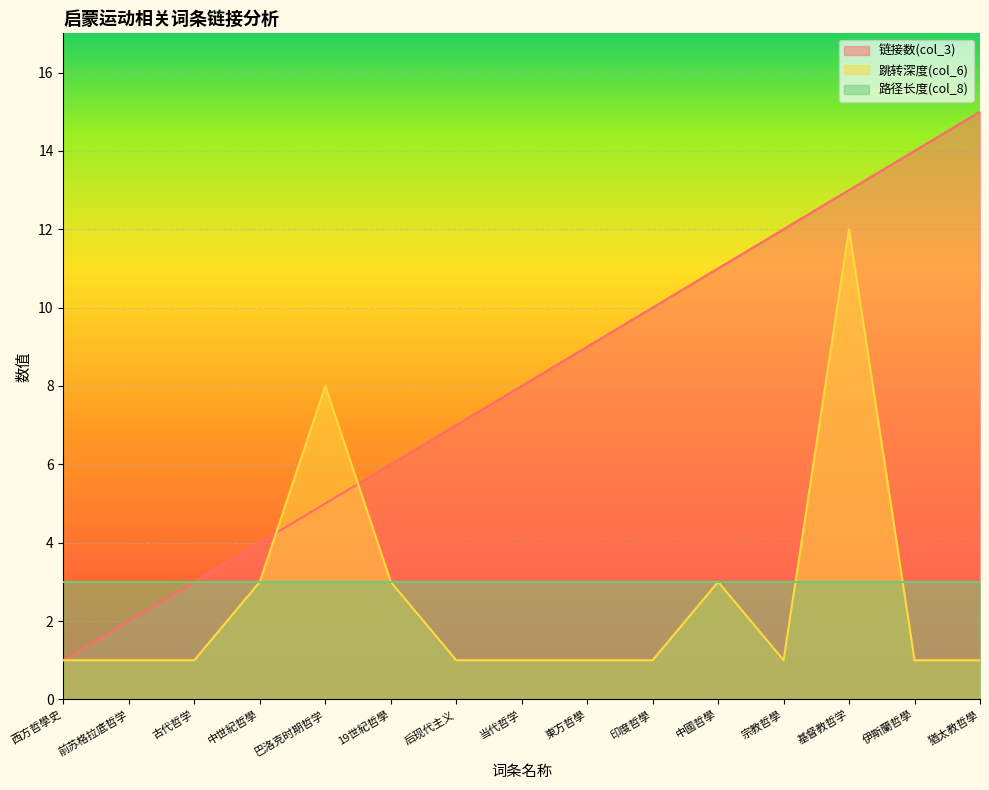

The 跳转深度(col_6) series shows 2 at 印度哲學. True or false?

False